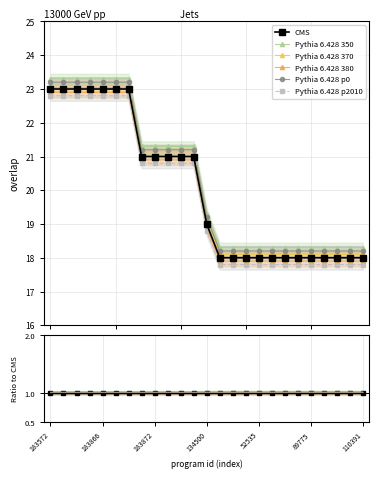

What is the label of the 19th point from the left?

87287